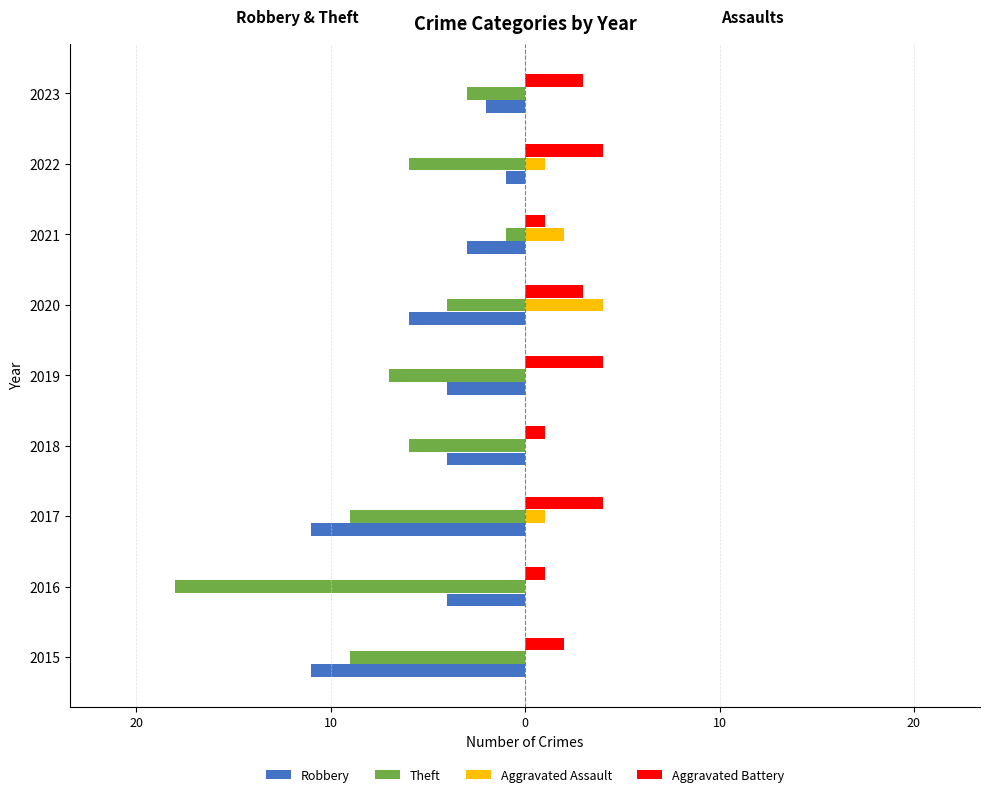

What are all the series names shown in the legend?

Robbery, Theft, Aggravated Assault, Aggravated Battery